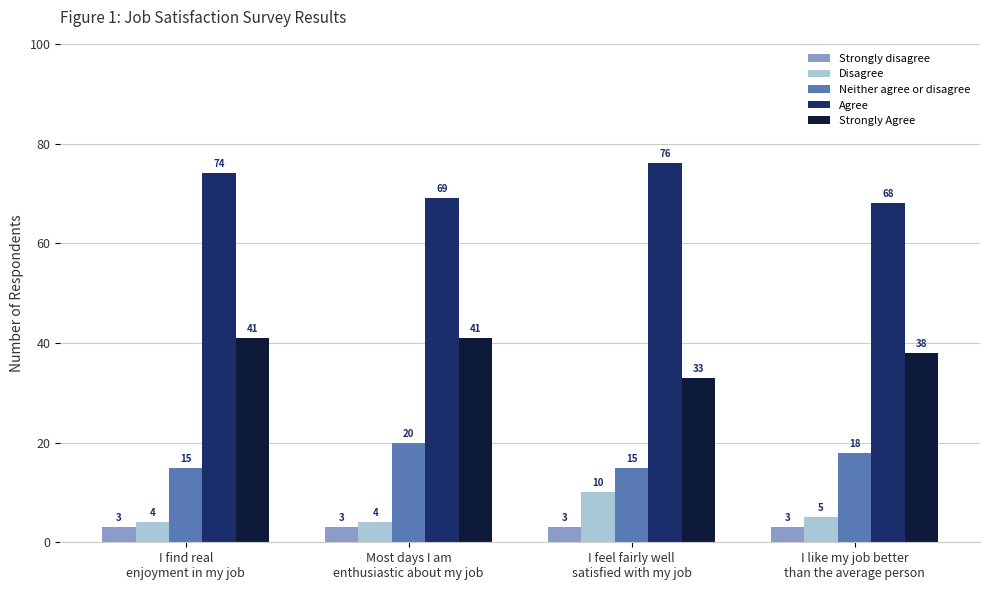

Rank the series by their maximum value, from lowest to highest.

Strongly disagree, Disagree, Neither agree or disagree, Strongly Agree, Agree